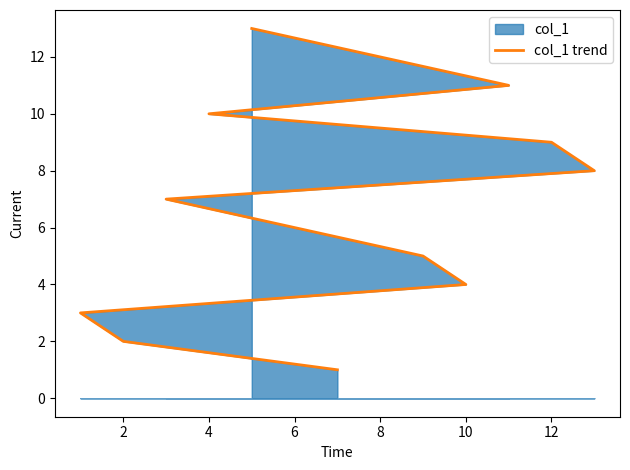

How many data points does each series have?

13